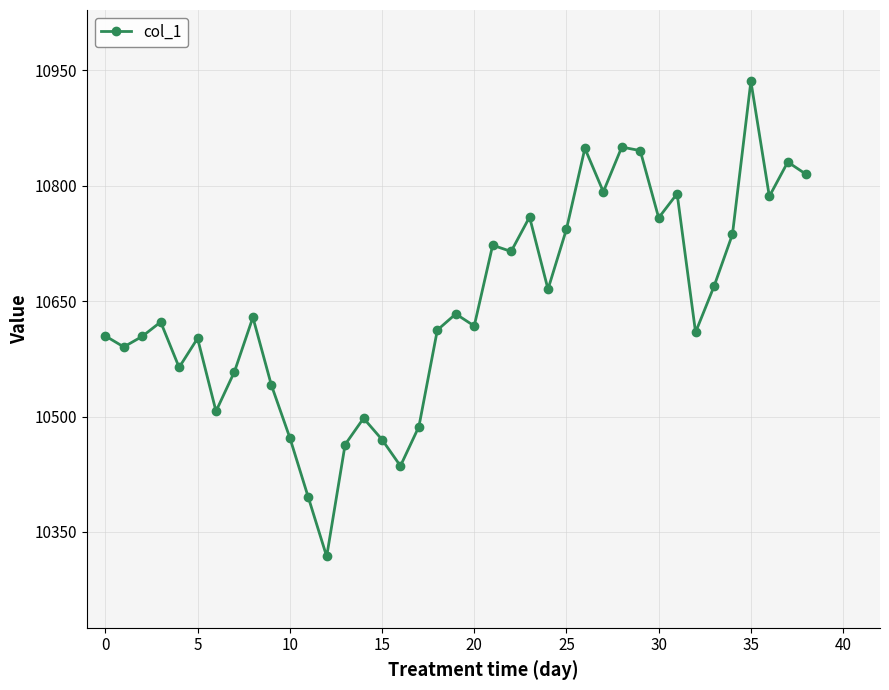

What is the value of the 34th point from the left?

10669.1